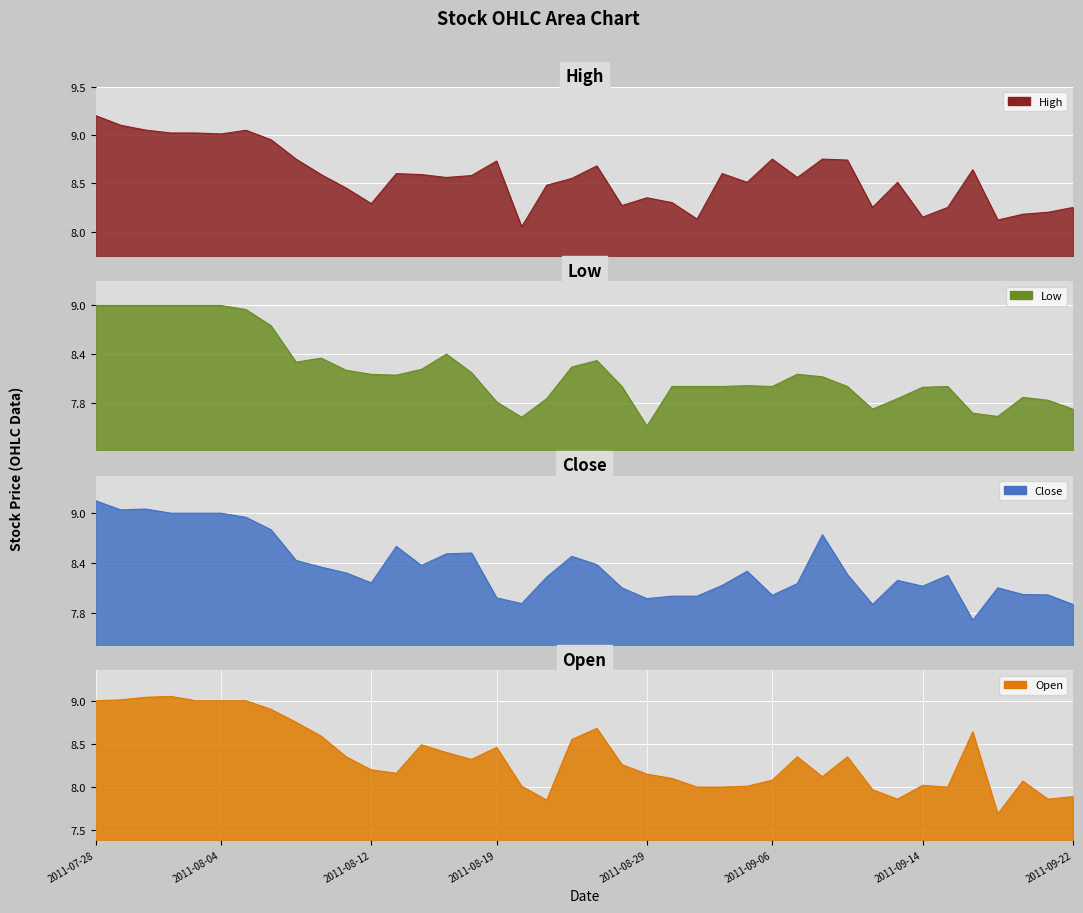

How many interior local peaks does the Open series have?

9